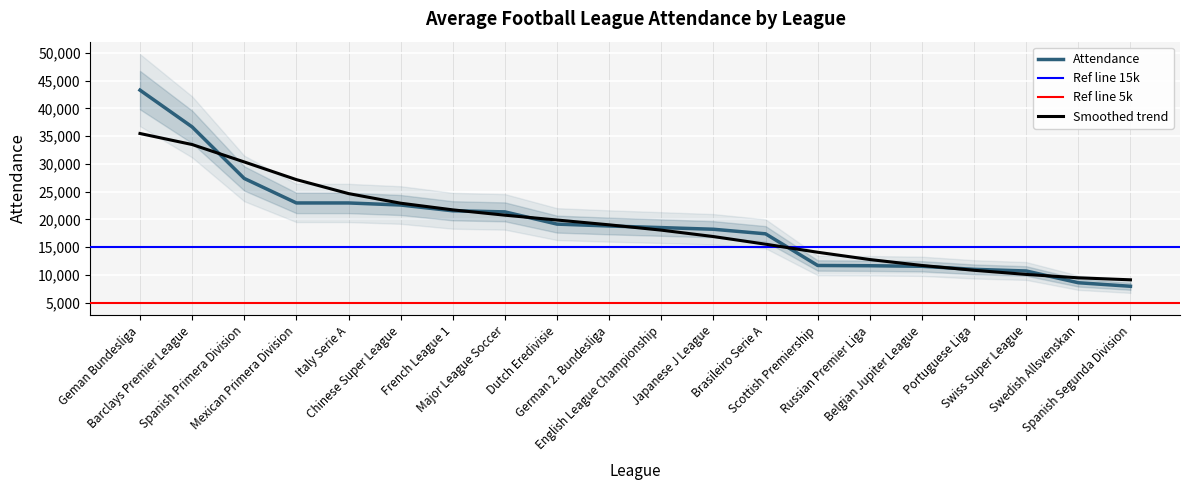

What is the highest value of the Smoothed trend series?

35485